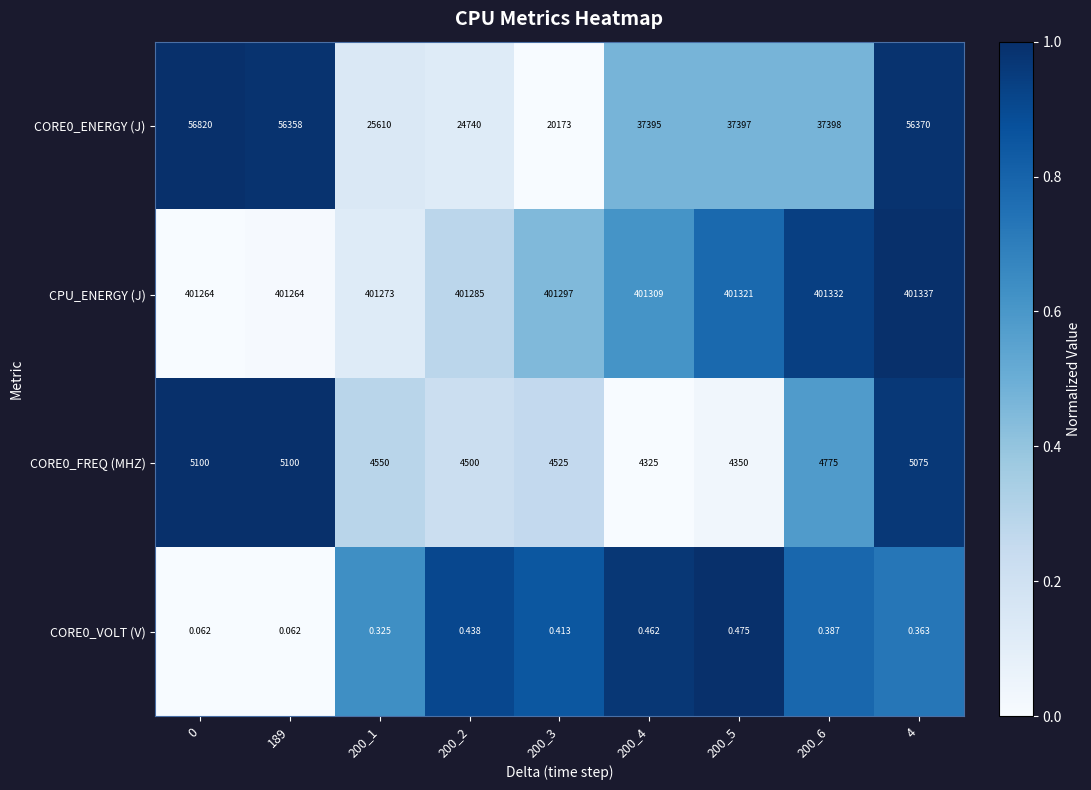

Which series has the largest total across all categories?

CPU_ENERGY (J)